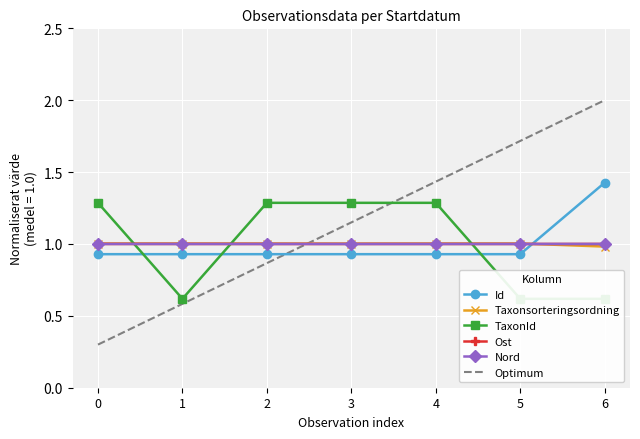

What is the minimum value for Nord?

1.0